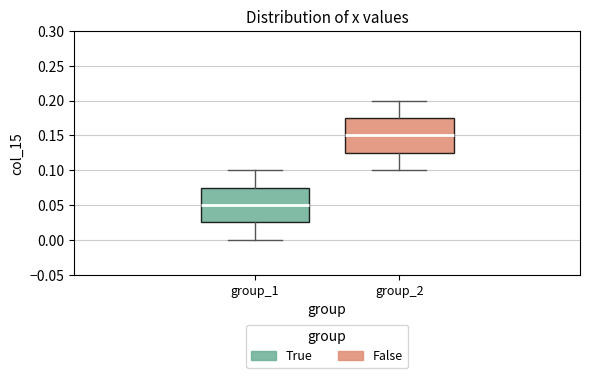

Which box has the lowest median line?

group_1